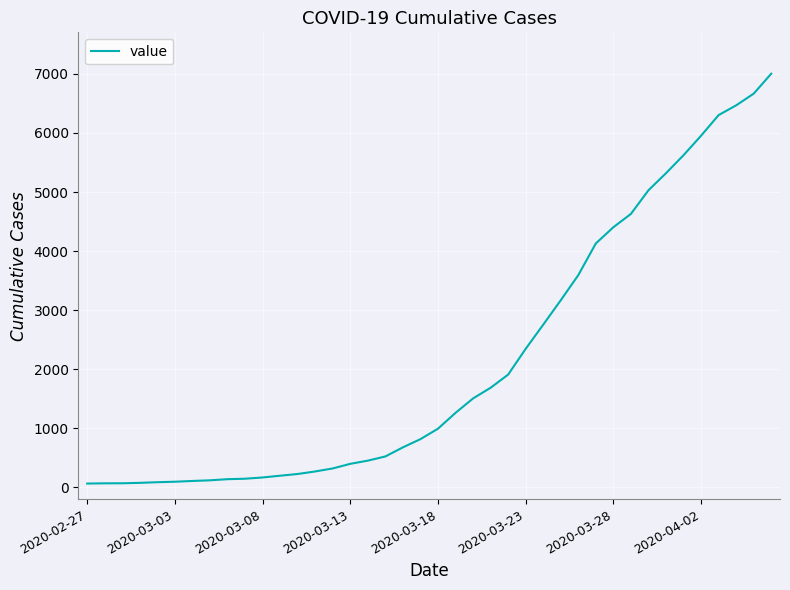

What is the smallest value displayed?

64